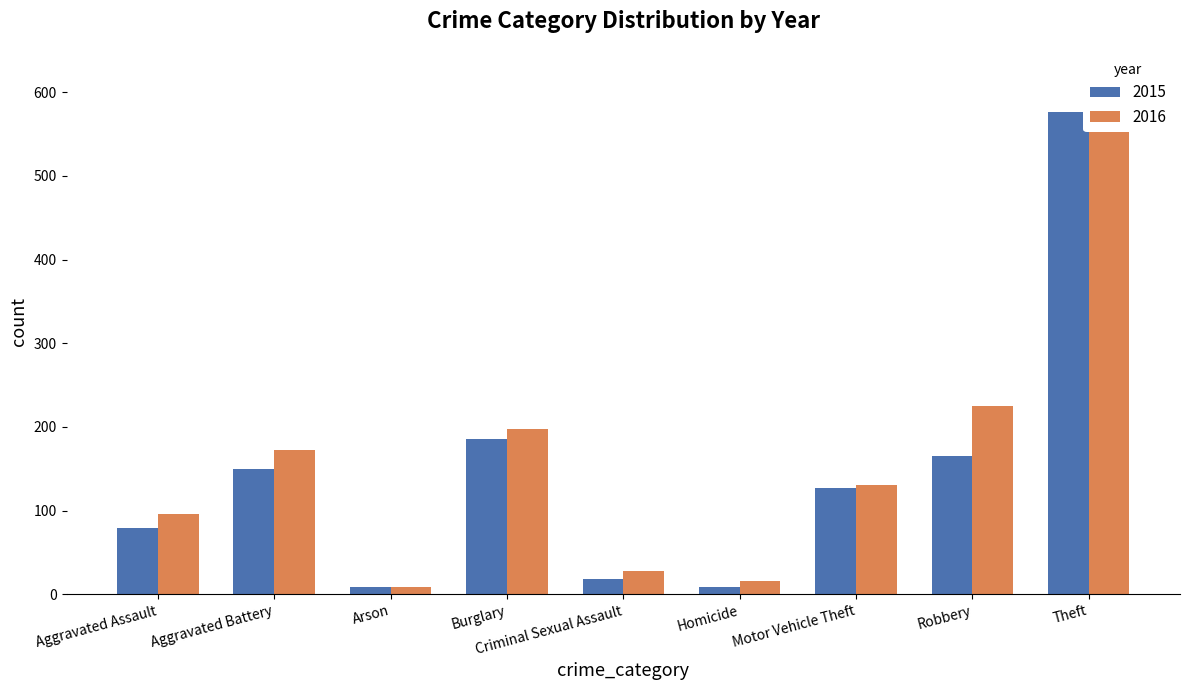

What position from the left is Motor Vehicle Theft?

7